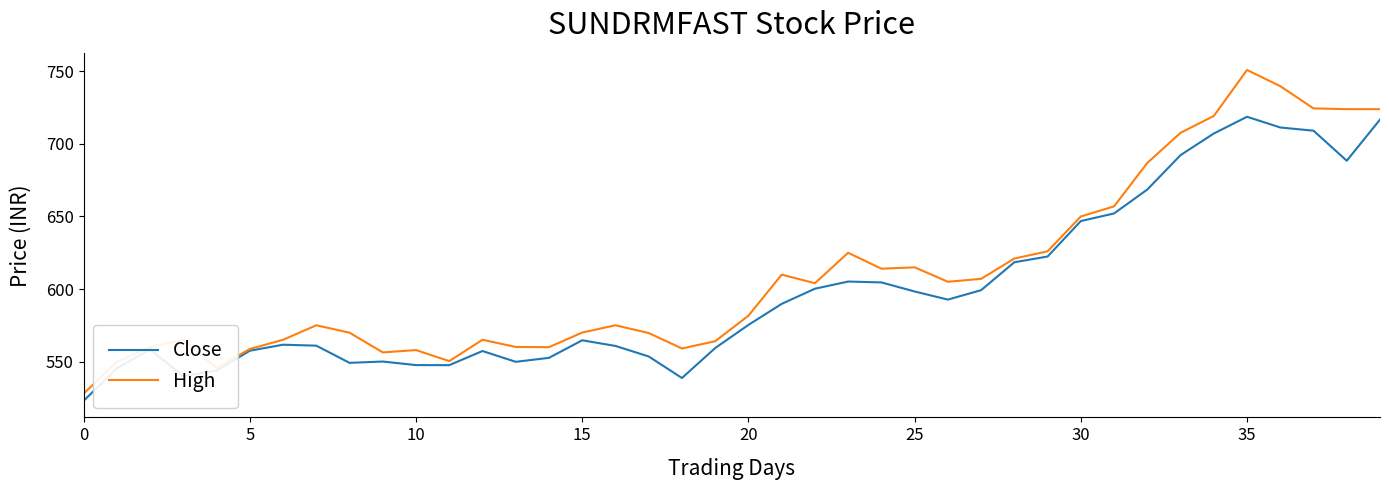

Which series has the largest total across all categories?

High